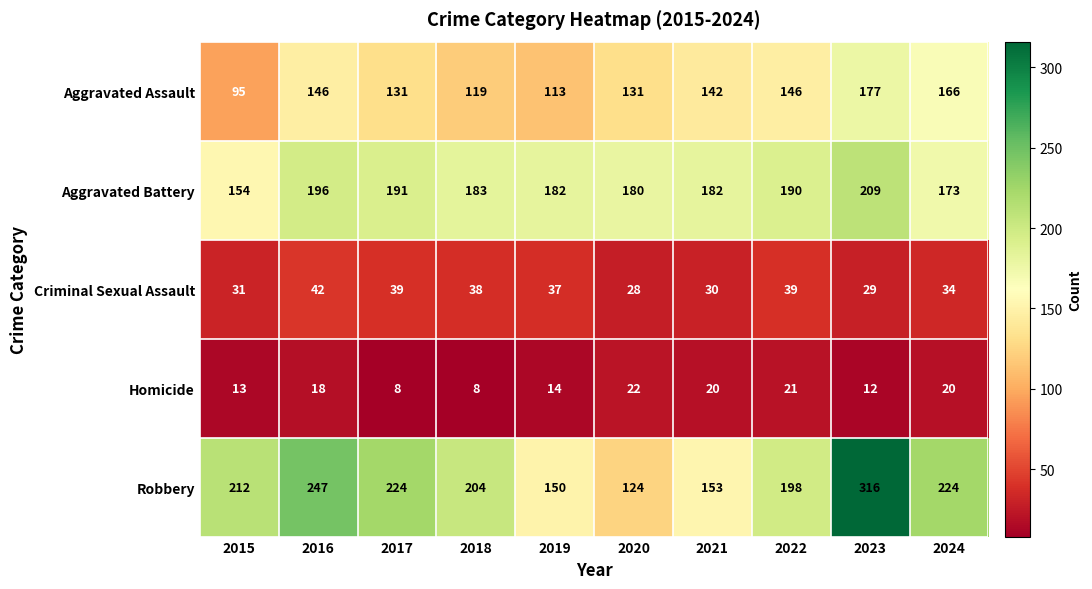

What is the total value across all series at 2022?

594